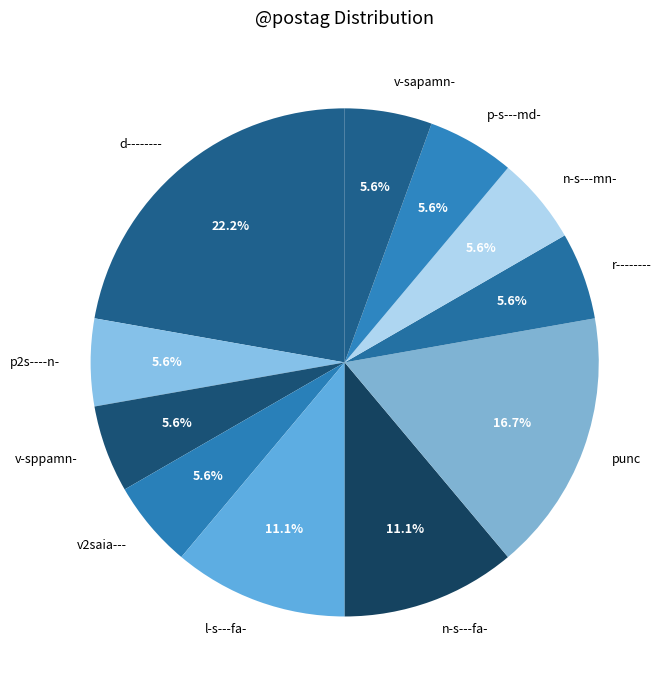

What is the ratio of the value at d-------- to the value at v-sapamn-?

4.0